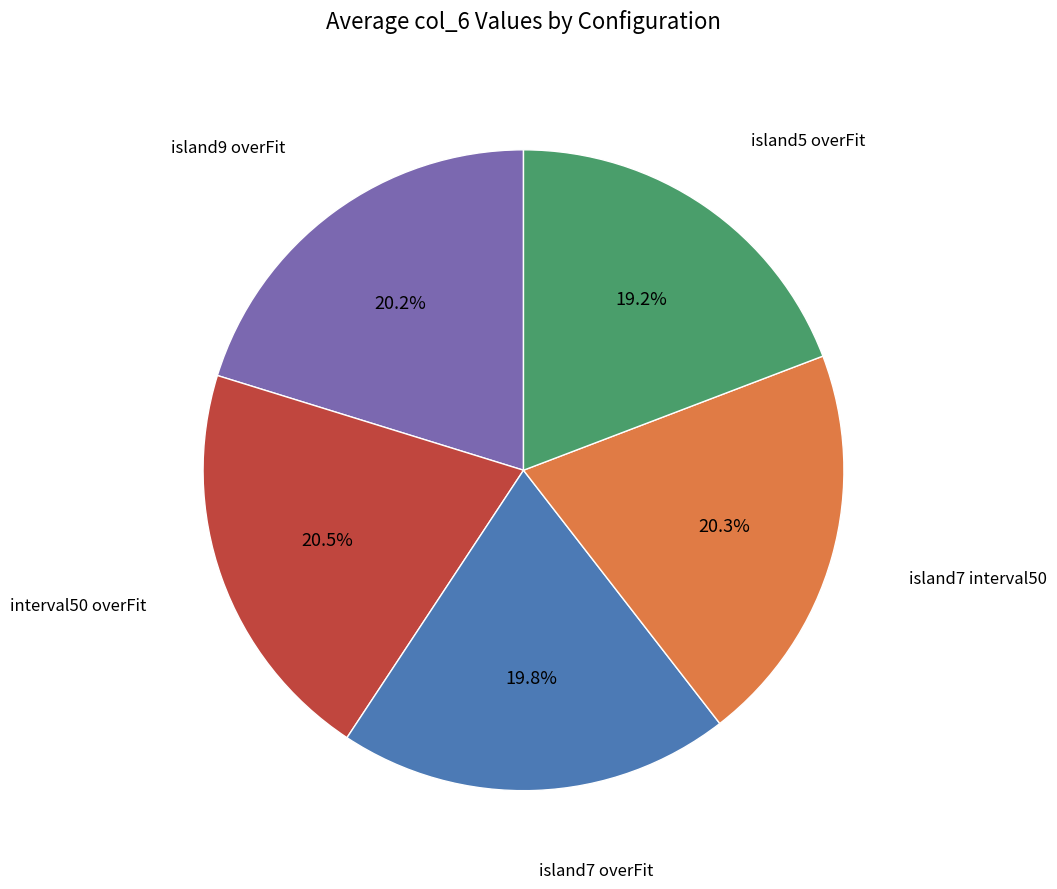

Is there a majority slice in this chart?

No